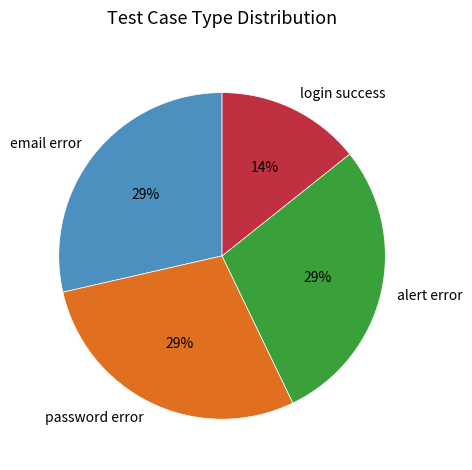

Is there any slice that represents more than half of the pie?

No